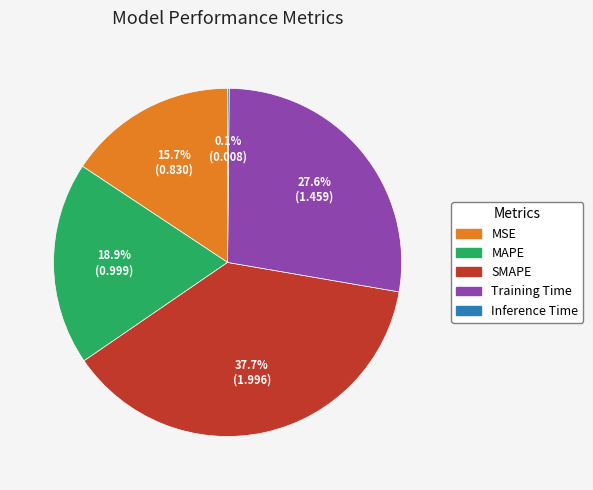

To the nearest percent, what is the difference between the MSE and Training Time slice percentages?

12%